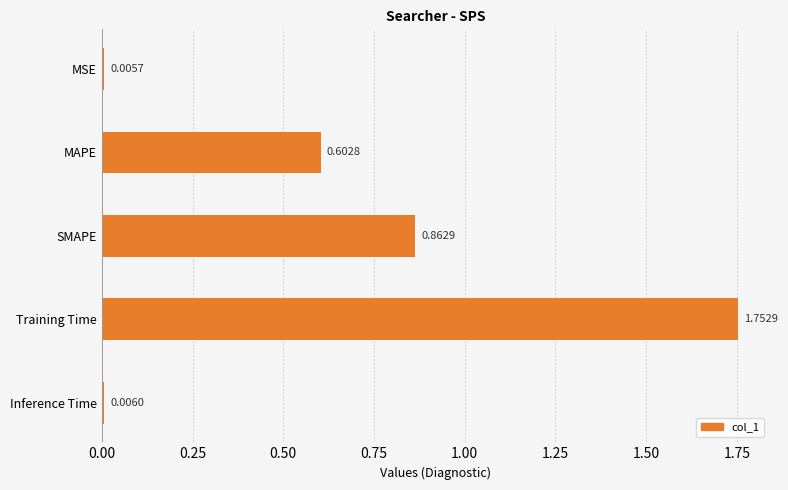

Rank the categories by value from lowest to highest.

MSE, Inference Time, MAPE, SMAPE, Training Time